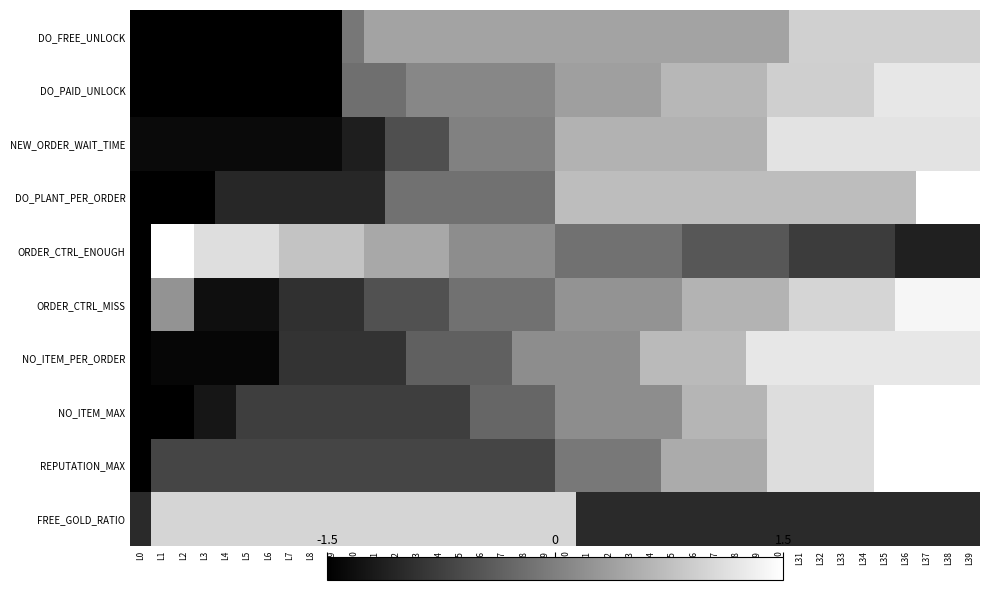

Reading left to right, list all the values displayed in this chart.

DO_FREE_UNLOCK: L0=-1.7	L1=-1.7	L2=-1.7	L3=-1.7	L4=-1.7	L5=-1.7	L6=-1.7	L7=-1.7	L8=-1.7	L9=-1.7	L10=-0.1	L11=0.4	L12=0.4	L13=0.4	L14=0.4	L15=0.4	L16=0.4	L17=0.4	L18=0.4	L19=0.4	L20=0.4	L21=0.4	L22=0.4	L23=0.4	L24=0.4	L25=0.4	L26=0.4	L27=0.4	L28=0.4	L29=0.4	L30=0.4	L31=0.9	L32=0.9	L33=0.9	L34=0.9	L35=0.9	L36=0.9	L37=0.9	L38=0.9	L39=0.9
DO_PAID_UNLOCK: L0=-1.6	L1=-1.6	L2=-1.6	L3=-1.6	L4=-1.6	L5=-1.6	L6=-1.6	L7=-1.6	L8=-1.6	L9=-1.6	L10=-0.2	L11=-0.2	L12=-0.2	L13=0.1	L14=0.1	L15=0.1	L16=0.1	L17=0.1	L18=0.1	L19=0.1	L20=0.4	L21=0.4	L22=0.4	L23=0.4	L24=0.4	L25=0.7	L26=0.7	L27=0.7	L28=0.7	L29=0.7	L30=0.9	L31=0.9	L32=0.9	L33=0.9	L34=0.9	L35=1.2	L36=1.2	L37=1.2	L38=1.2	L39=1.2
NEW_ORDER_WAIT_TIME: L0=-1.4	L1=-1.4	L2=-1.4	L3=-1.4	L4=-1.4	L5=-1.4	L6=-1.4	L7=-1.4	L8=-1.4	L9=-1.4	L10=-1.1	L11=-1.1	L12=-0.6	L13=-0.6	L14=-0.6	L15=0.0	L16=0.0	L17=0.0	L18=0.0	L19=0.0	L20=0.6	L21=0.6	L22=0.6	L23=0.6	L24=0.6	L25=0.6	L26=0.6	L27=0.6	L28=0.6	L29=0.6	L30=1.2	L31=1.2	L32=1.2	L33=1.2	L34=1.2	L35=1.2	L36=1.2	L37=1.2	L38=1.2	L39=1.2
DO_PLANT_PER_ORDER: L0=-1.9	L1=-1.9	L2=-1.9	L3=-1.9	L4=-1.0	L5=-1.0	L6=-1.0	L7=-1.0	L8=-1.0	L9=-1.0	L10=-1.0	L11=-1.0	L12=-0.2	L13=-0.2	L14=-0.2	L15=-0.2	L16=-0.2	L17=-0.2	L18=-0.2	L19=-0.2	L20=0.7	L21=0.7	L22=0.7	L23=0.7	L24=0.7	L25=0.7	L26=0.7	L27=0.7	L28=0.7	L29=0.7	L30=0.7	L31=0.7	L32=0.7	L33=0.7	L34=0.7	L35=0.7	L36=0.7	L37=1.6	L38=1.6	L39=1.6
ORDER_CTRL_ENOUGH: L0=-3.3	L1=2.4	L2=2.4	L3=1.1	L4=1.1	L5=1.1	L6=1.1	L7=0.8	L8=0.8	L9=0.8	L10=0.8	L11=0.5	L12=0.5	L13=0.5	L14=0.5	L15=0.2	L16=0.2	L17=0.2	L18=0.2	L19=0.2	L20=-0.2	L21=-0.2	L22=-0.2	L23=-0.2	L24=-0.2	L25=-0.2	L26=-0.5	L27=-0.5	L28=-0.5	L29=-0.5	L30=-0.5	L31=-0.8	L32=-0.8	L33=-0.8	L34=-0.8	L35=-0.8	L36=-1.1	L37=-1.1	L38=-1.1	L39=-1.1
ORDER_CTRL_MISS: L0=-3.6	L1=0.2	L2=0.2	L3=-1.3	L4=-1.3	L5=-1.3	L6=-1.3	L7=-0.9	L8=-0.9	L9=-0.9	L10=-0.9	L11=-0.5	L12=-0.5	L13=-0.5	L14=-0.5	L15=-0.2	L16=-0.2	L17=-0.2	L18=-0.2	L19=-0.2	L20=0.2	L21=0.2	L22=0.2	L23=0.2	L24=0.2	L25=0.2	L26=0.6	L27=0.6	L28=0.6	L29=0.6	L30=0.6	L31=1.0	L32=1.0	L33=1.0	L34=1.0	L35=1.0	L36=1.4	L37=1.4	L38=1.4	L39=1.4
NO_ITEM_PER_ORDER: L0=-1.9	L1=-1.4	L2=-1.4	L3=-1.4	L4=-1.4	L5=-1.4	L6=-1.4	L7=-0.9	L8=-0.9	L9=-0.9	L10=-0.9	L11=-0.9	L12=-0.9	L13=-0.4	L14=-0.4	L15=-0.4	L16=-0.4	L17=-0.4	L18=0.2	L19=0.2	L20=0.2	L21=0.2	L22=0.2	L23=0.2	L24=0.7	L25=0.7	L26=0.7	L27=0.7	L28=0.7	L29=1.2	L30=1.2	L31=1.2	L32=1.2	L33=1.2	L34=1.2	L35=1.2	L36=1.2	L37=1.2	L38=1.2	L39=1.2
NO_ITEM_MAX: L0=-1.7	L1=-1.7	L2=-1.7	L3=-1.2	L4=-1.2	L5=-0.8	L6=-0.8	L7=-0.8	L8=-0.8	L9=-0.8	L10=-0.8	L11=-0.8	L12=-0.8	L13=-0.8	L14=-0.8	L15=-0.8	L16=-0.3	L17=-0.3	L18=-0.3	L19=-0.3	L20=0.2	L21=0.2	L22=0.2	L23=0.2	L24=0.2	L25=0.2	L26=0.6	L27=0.6	L28=0.6	L29=0.6	L30=1.1	L31=1.1	L32=1.1	L33=1.1	L34=1.1	L35=1.6	L36=1.6	L37=1.6	L38=1.6	L39=2.0
REPUTATION_MAX: L0=-3.1	L1=-0.7	L2=-0.7	L3=-0.7	L4=-0.7	L5=-0.7	L6=-0.7	L7=-0.7	L8=-0.7	L9=-0.7	L10=-0.7	L11=-0.7	L12=-0.7	L13=-0.7	L14=-0.7	L15=-0.7	L16=-0.7	L17=-0.7	L18=-0.7	L19=-0.7	L20=-0.1	L21=-0.1	L22=-0.1	L23=-0.1	L24=-0.1	L25=0.5	L26=0.5	L27=0.5	L28=0.5	L29=0.5	L30=1.1	L31=1.1	L32=1.1	L33=1.1	L34=1.1	L35=1.7	L36=1.7	L37=1.7	L38=1.7	L39=1.7
FREE_GOLD_RATIO: L0=-1.0	L1=1.0	L2=1.0	L3=1.0	L4=1.0	L5=1.0	L6=1.0	L7=1.0	L8=1.0	L9=1.0	L10=1.0	L11=1.0	L12=1.0	L13=1.0	L14=1.0	L15=1.0	L16=1.0	L17=1.0	L18=1.0	L19=1.0	L20=1.0	L21=-1.0	L22=-1.0	L23=-1.0	L24=-1.0	L25=-1.0	L26=-1.0	L27=-1.0	L28=-1.0	L29=-1.0	L30=-1.0	L31=-1.0	L32=-1.0	L33=-1.0	L34=-1.0	L35=-1.0	L36=-1.0	L37=-1.0	L38=-1.0	L39=-1.0